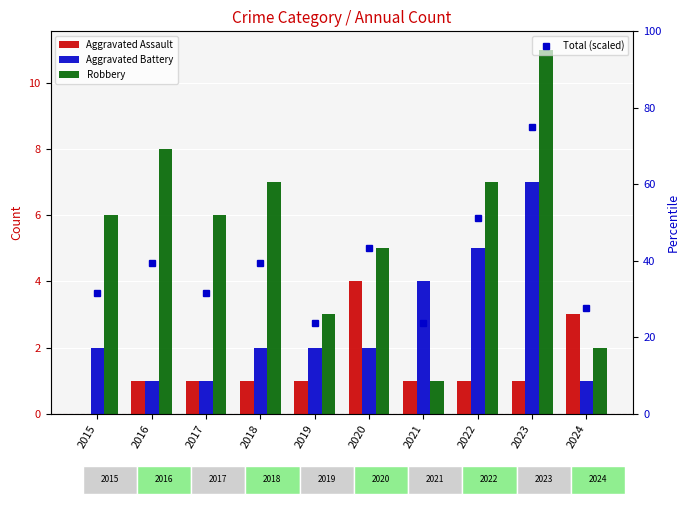

What are all the series names shown in the legend?

Aggravated Assault, Aggravated Battery, Robbery, Total (scaled)